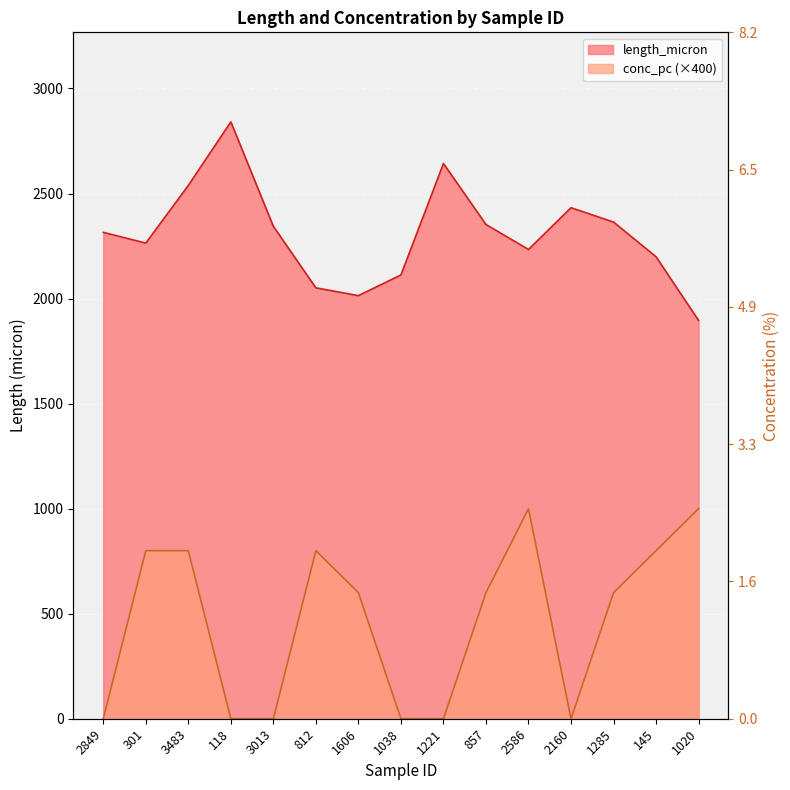

What is the label of the 10th point from the right?

812